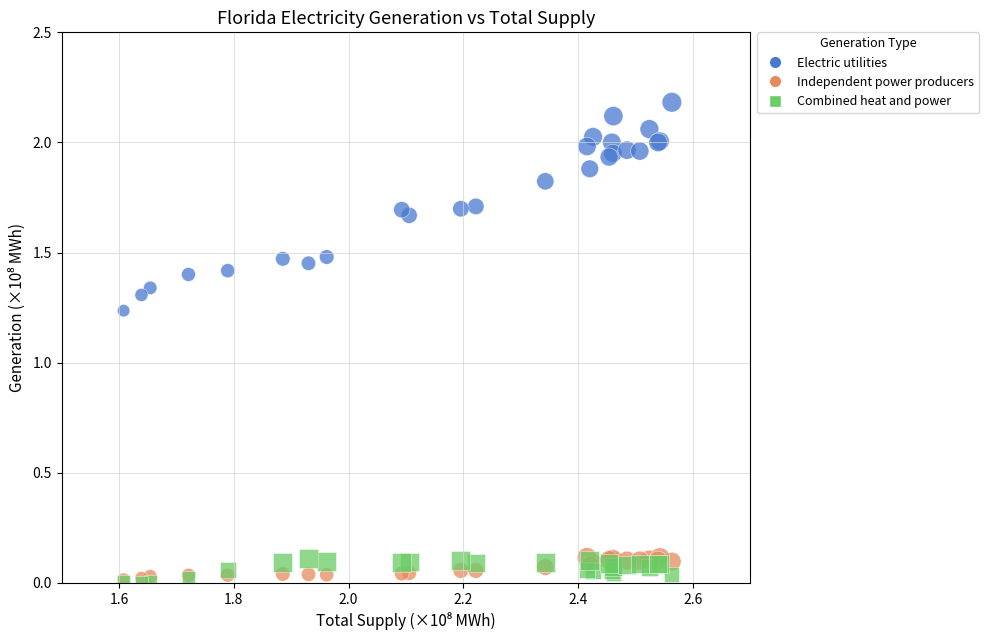

What are all the series names shown in the legend?

Electric utilities, Independent power producers, Combined heat and power